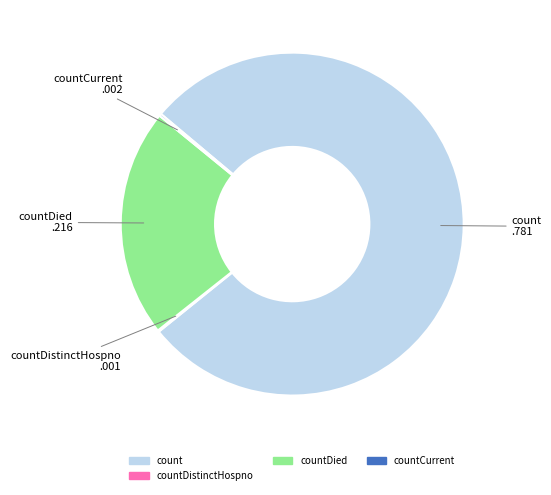

True or false: countDied accounts for 22% of the total.

True